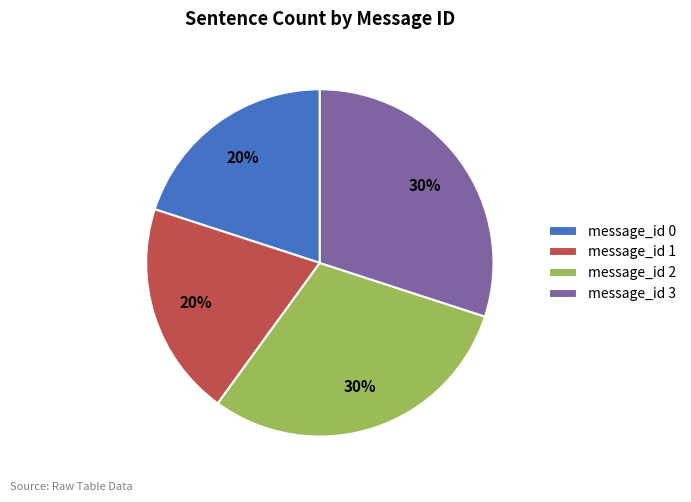

Which has a higher value, message_id 0 or message_id 3?

message_id 3